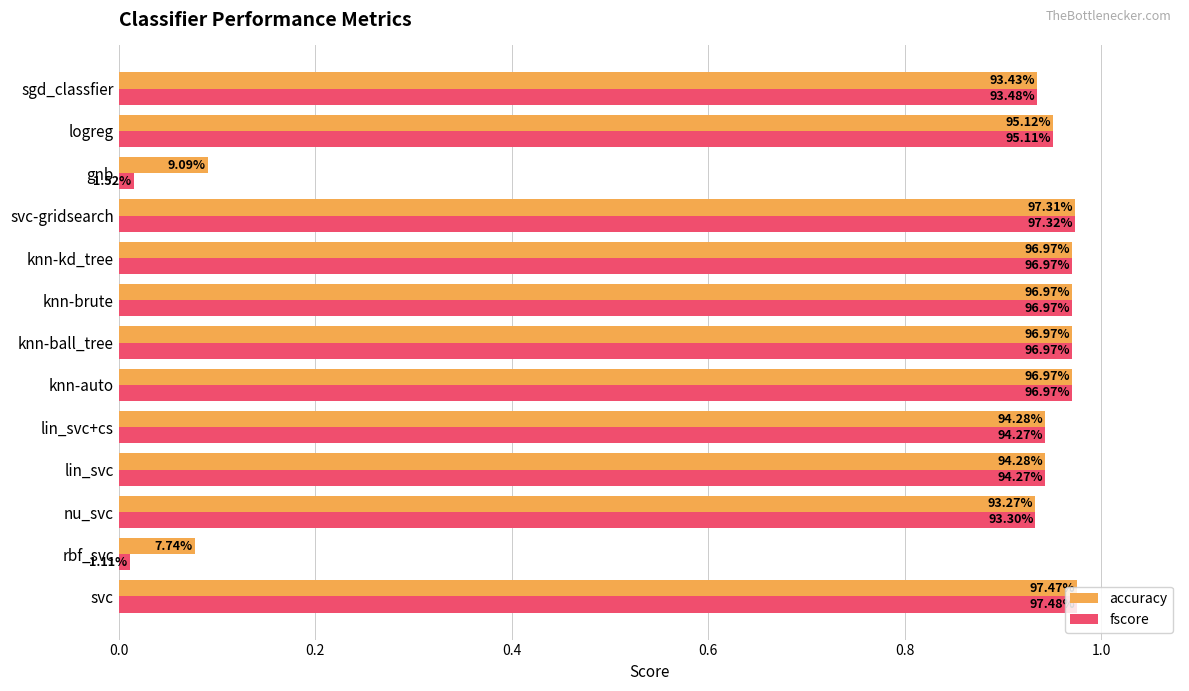

What are all the series names shown in the legend?

accuracy, fscore